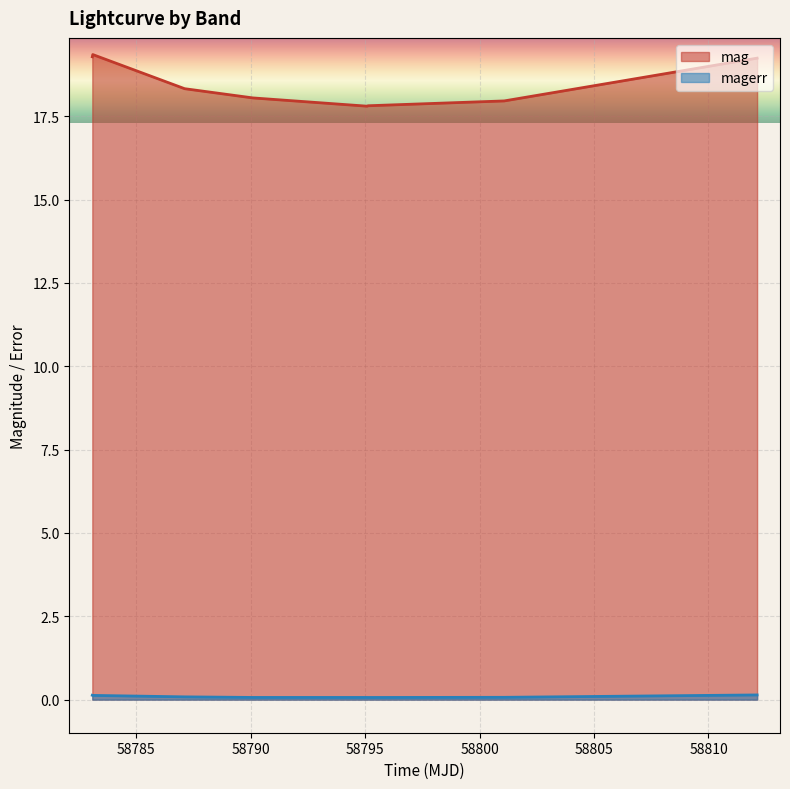

True or false: mag and magerr cross at least once.

False